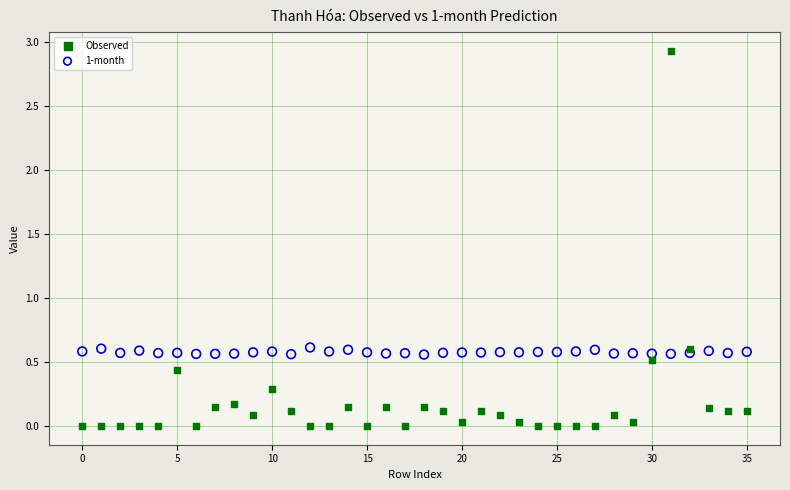

Which series has the largest Y range (max minus min)?

Observed